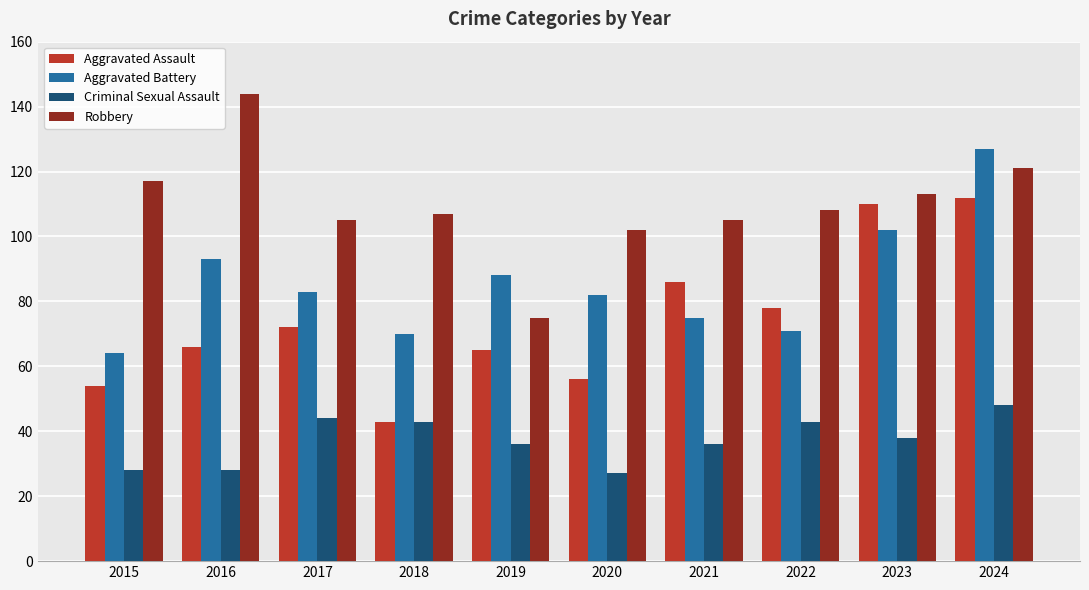

Is it true that Robbery equals 24 at 2017?

False